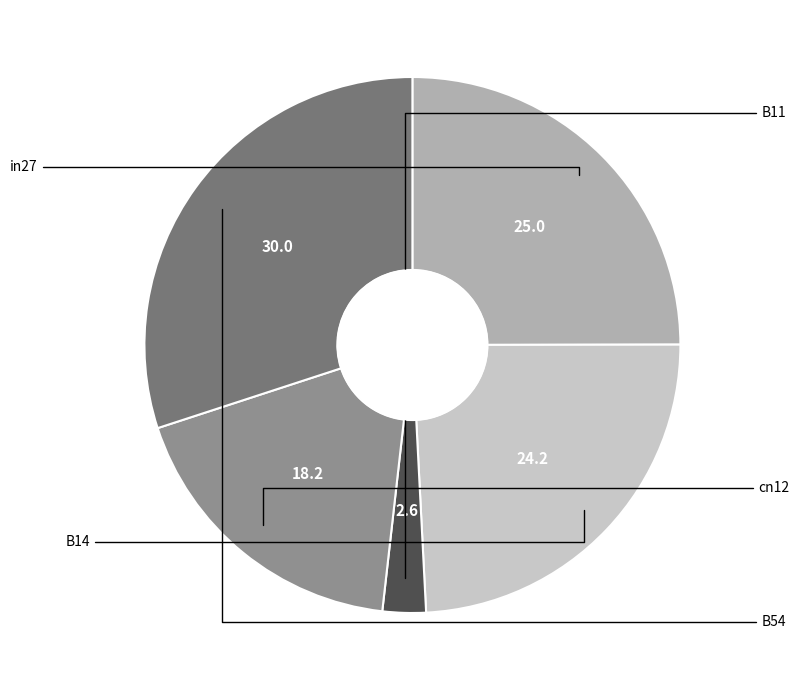

How many segments does this pie chart have?

5